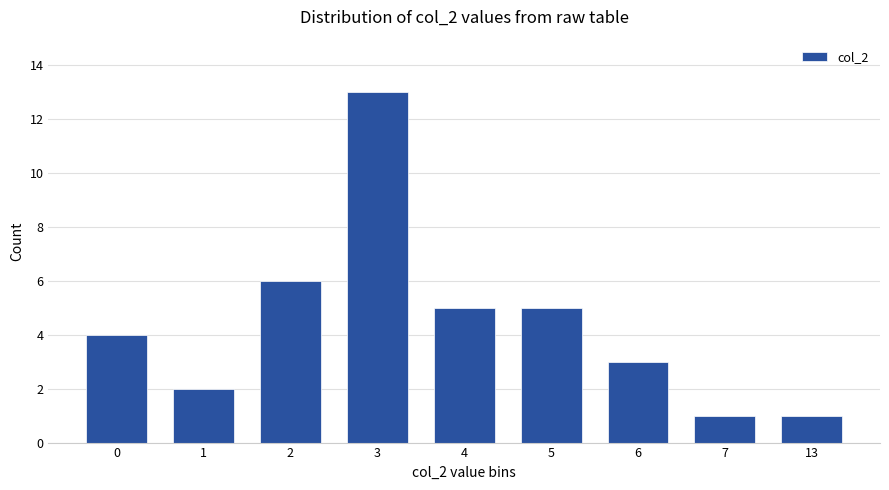

The value at 13 is 0. True or false?

False